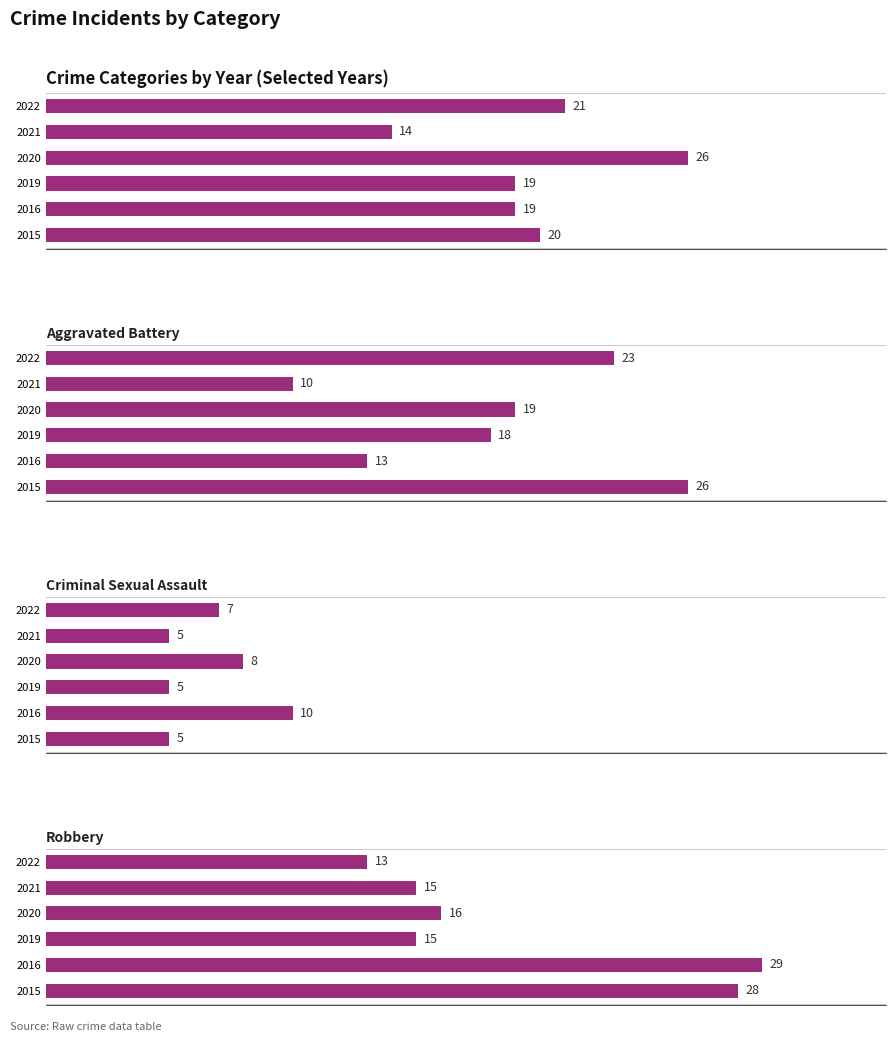

What is the sum of all Aggravated Battery values?

109